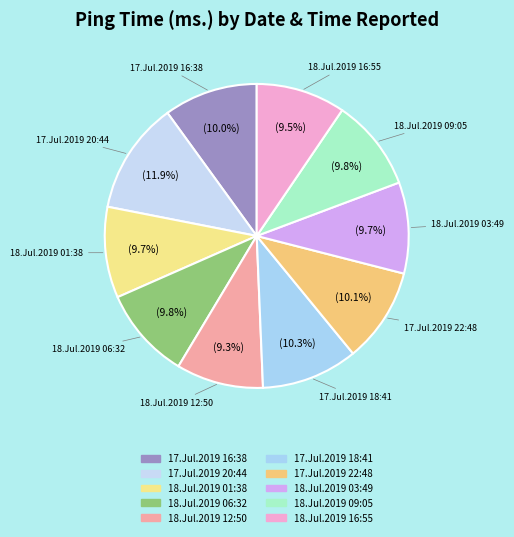

Which has a higher value, 18.Jul.2019 06:32 or 18.Jul.2019 12:50?

18.Jul.2019 06:32